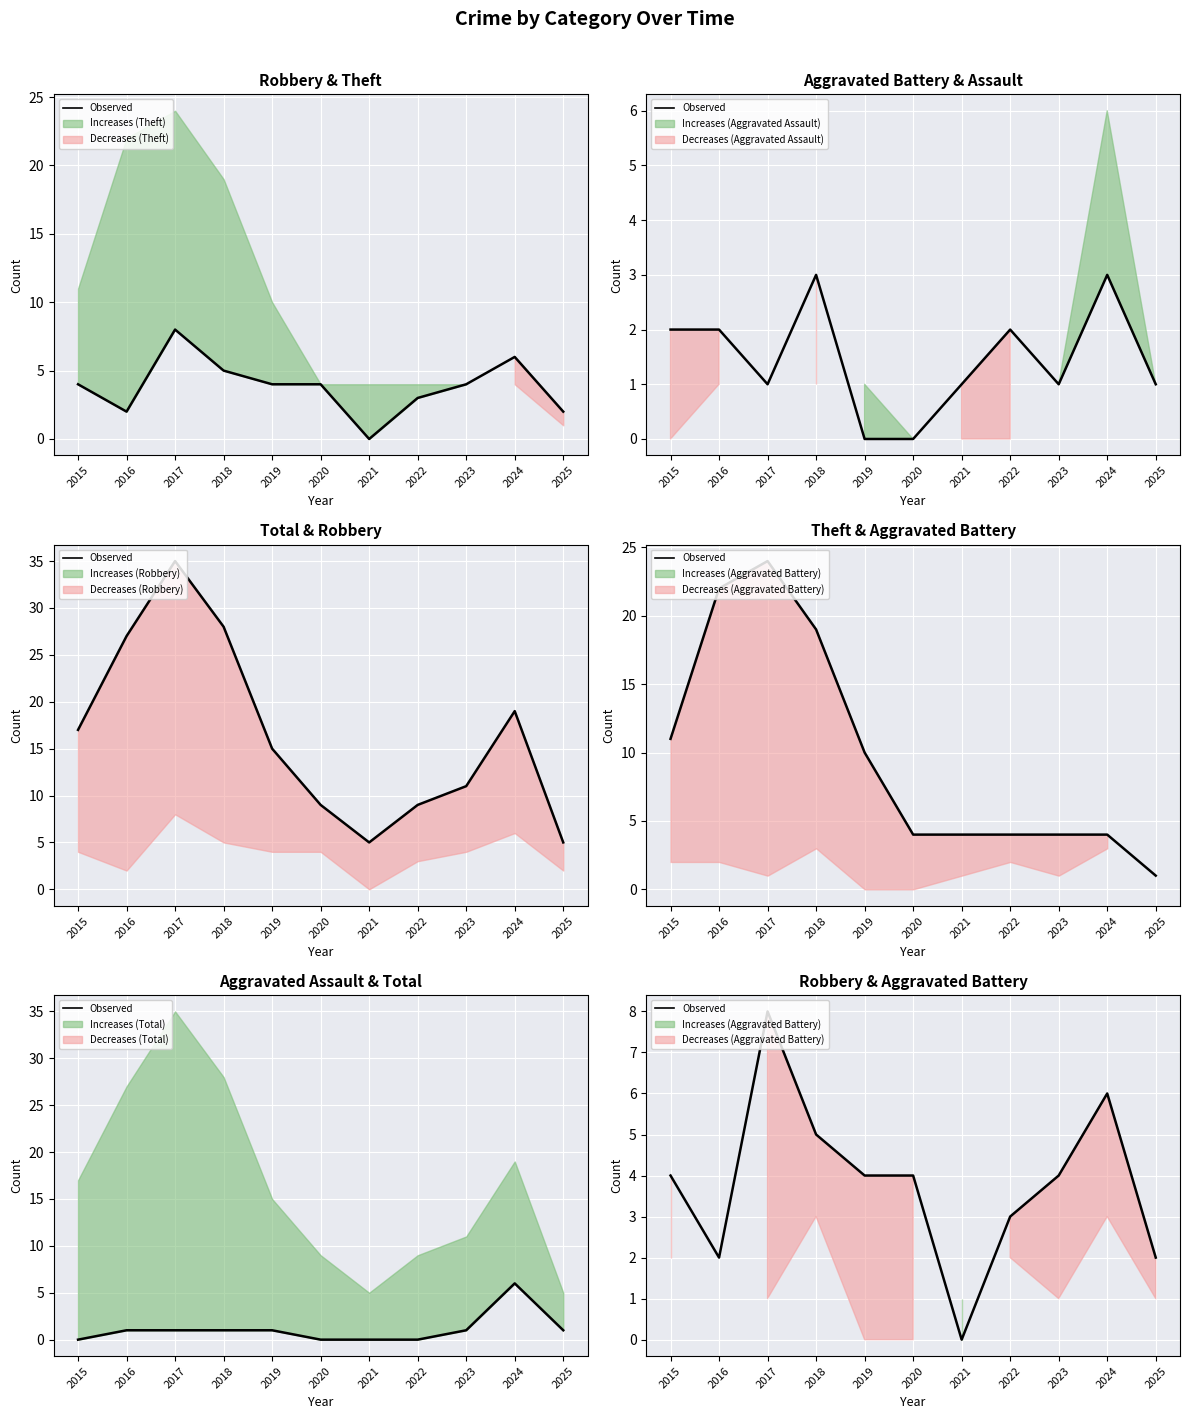

How many values are between 2 and 5?

8